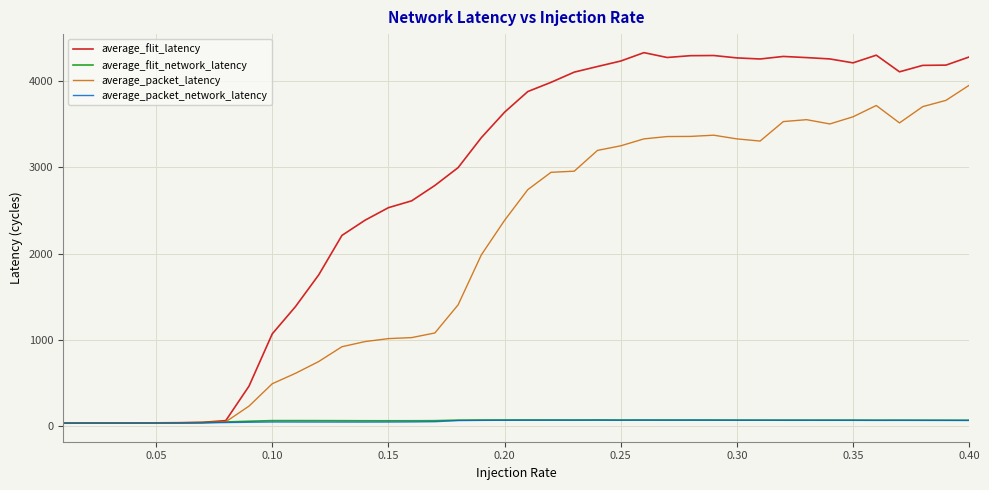

Count the number of data series in this chart.

4